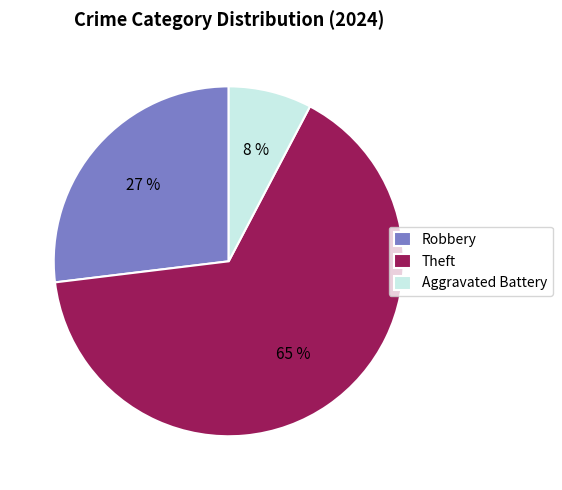

Count the number of slices in the pie.

3